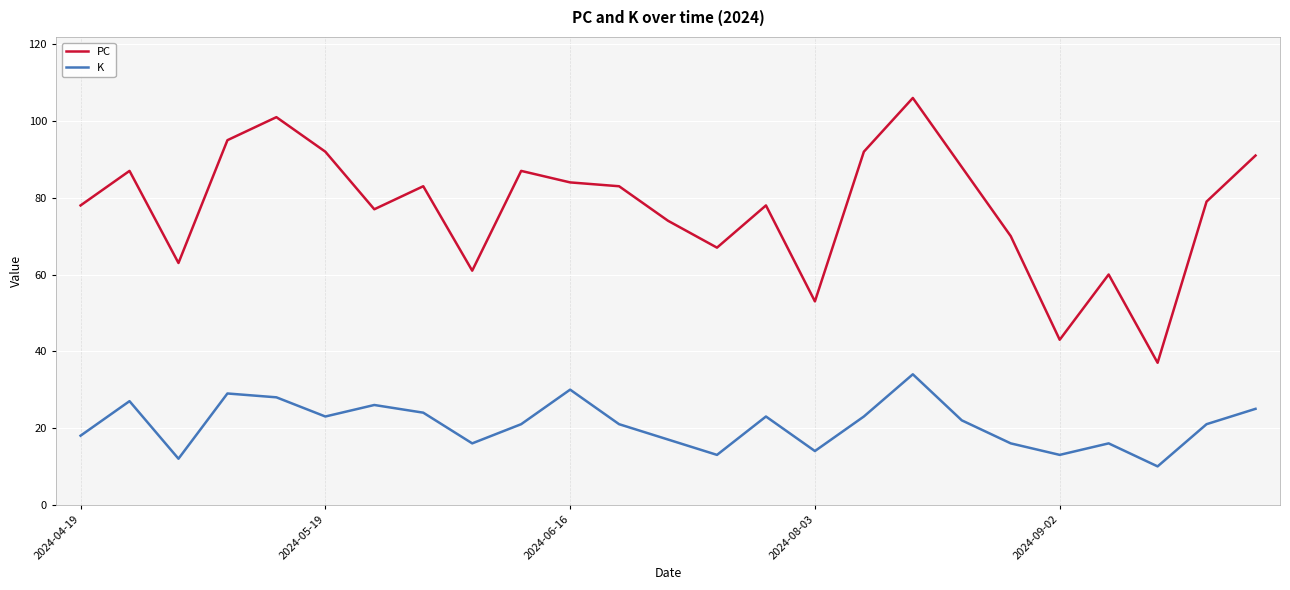

Which series has the largest total across all categories?

PC